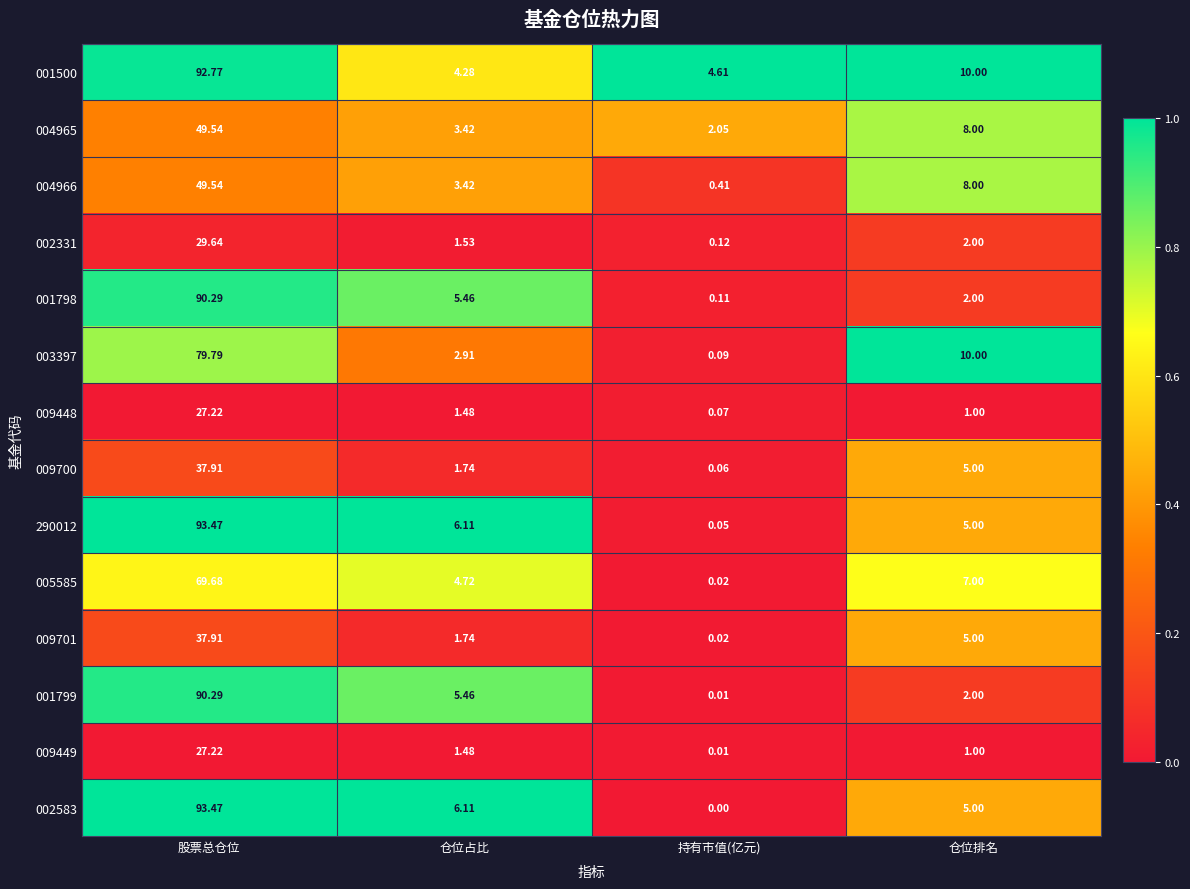

Where is 001798 nearest to the value 45?

仓位占比